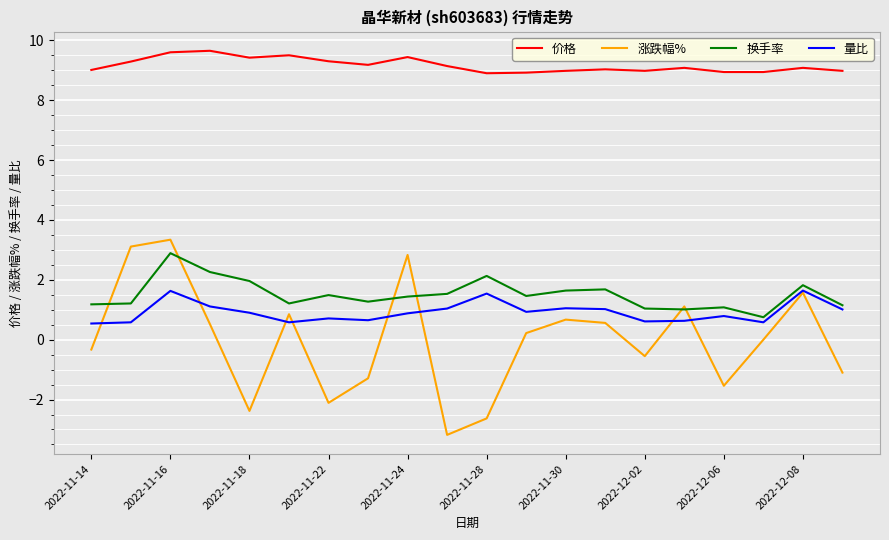

True or false: 价格 and 量比 cross at least once.

False